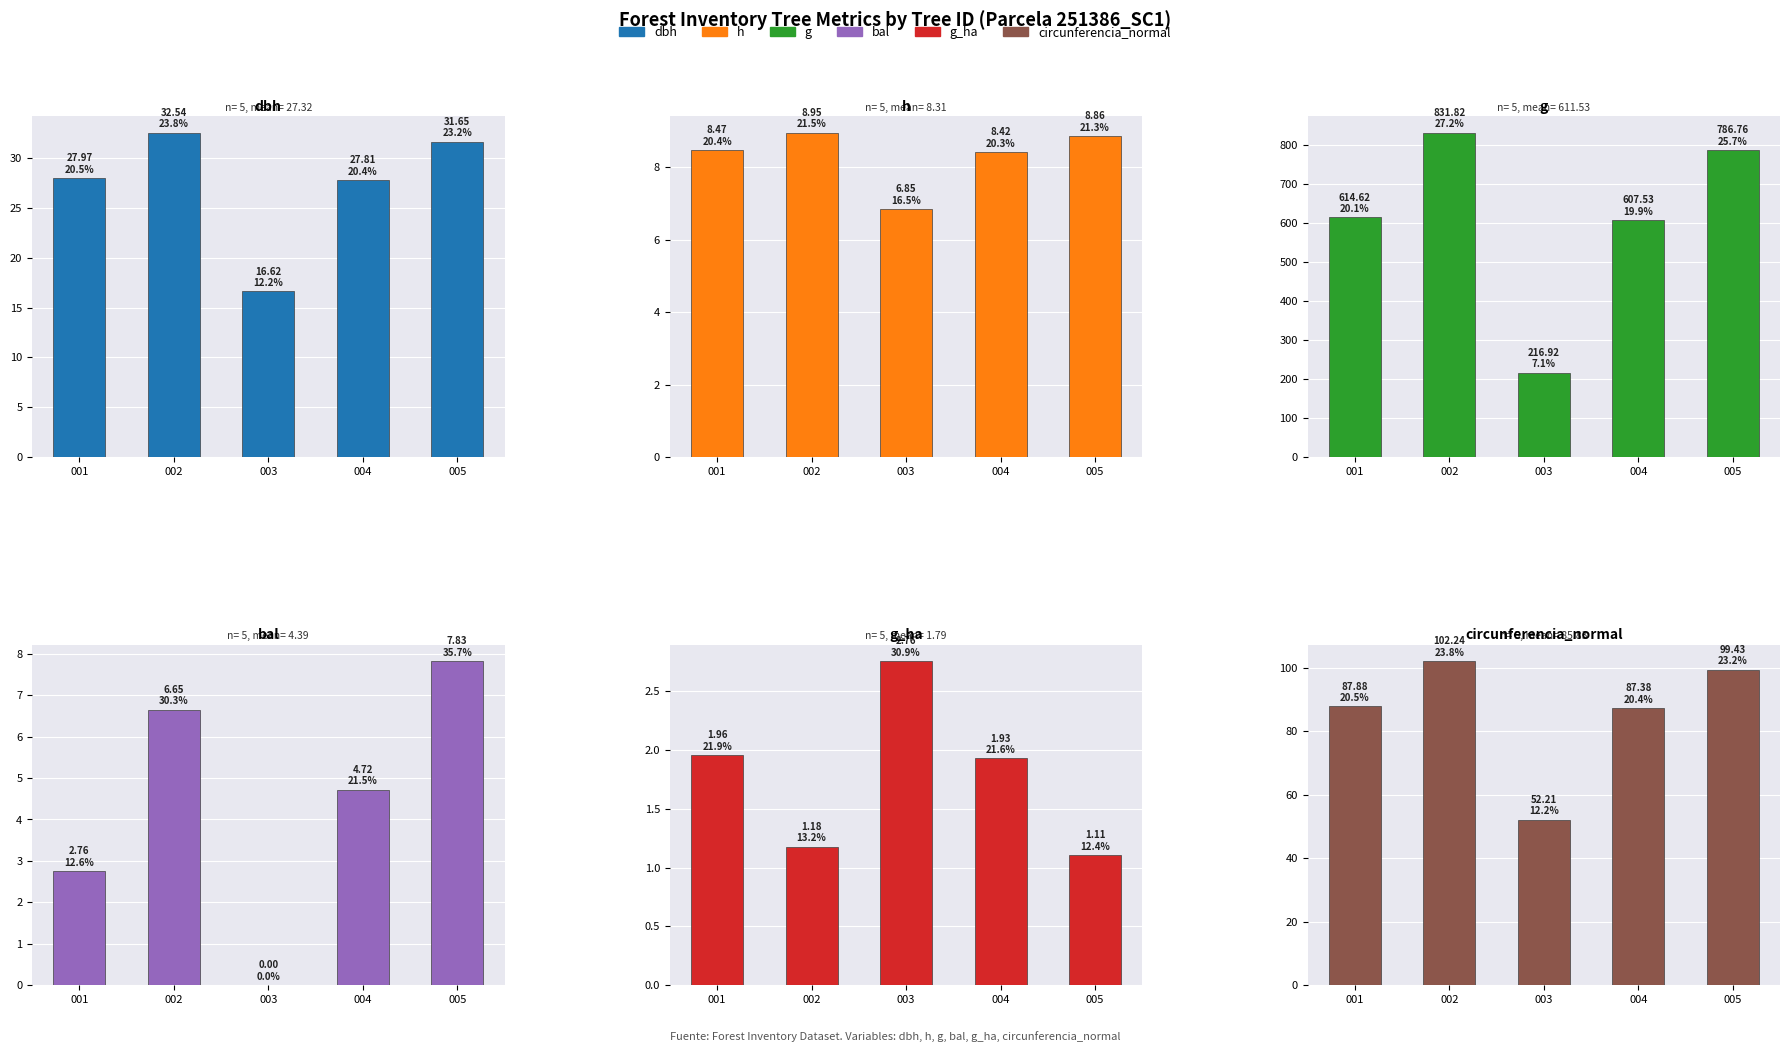

How many bars are there in each group?

6